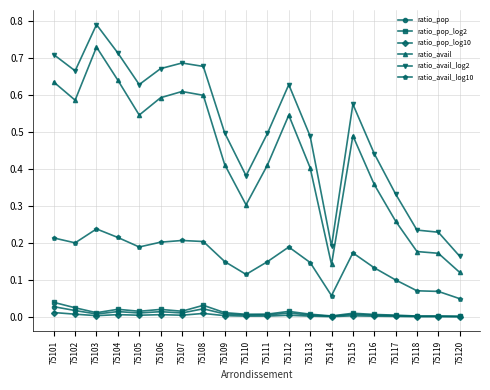

Which series has the largest range (max minus min)?

ratio_avail_log2